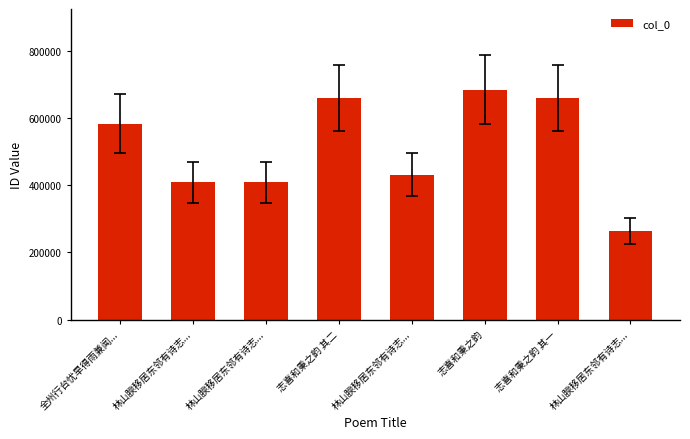

What is the sum of the values at 林山腴移居东邻有诗志... and 全州行台忧旱得雨兼闻...?

992894